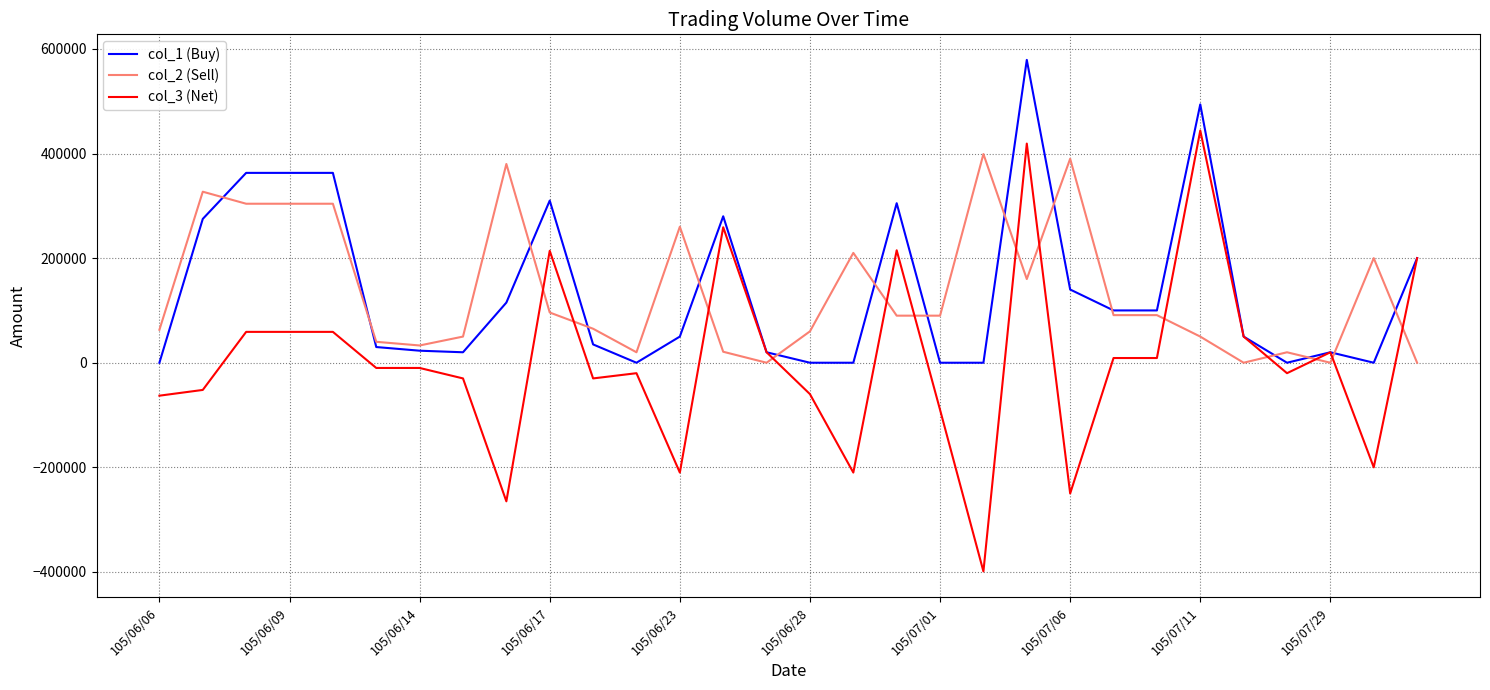

Rank the series by their maximum value, from lowest to highest.

col_2 (Sell), col_3 (Net), col_1 (Buy)